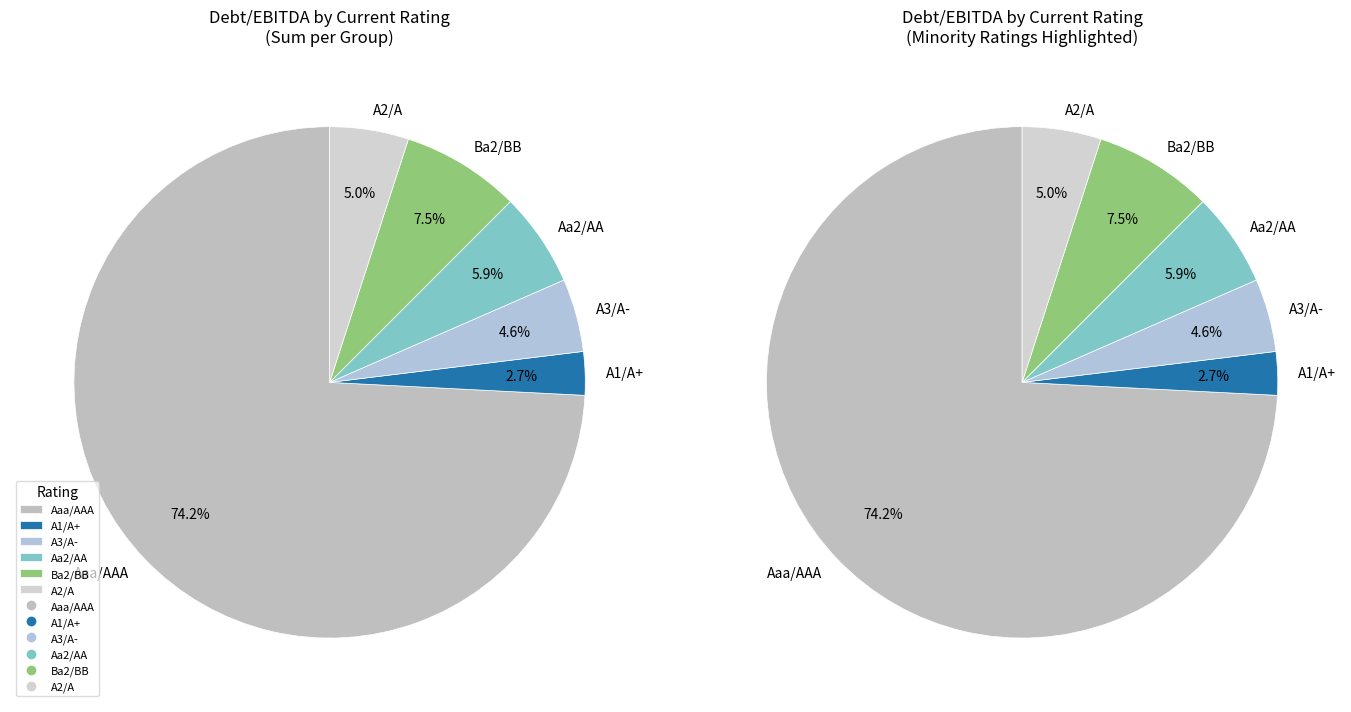

Which slice is the largest?

Aaa/AAA